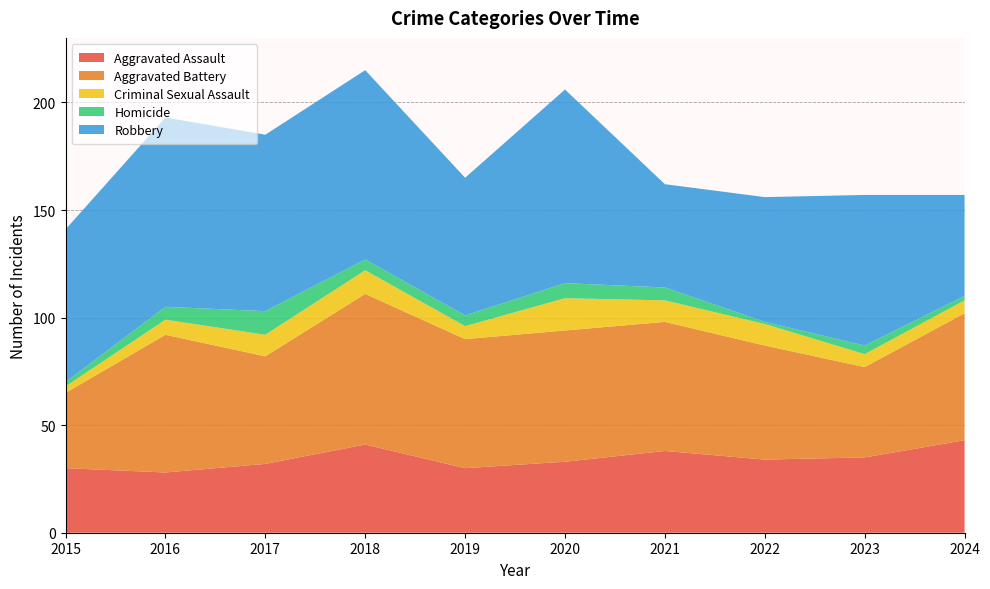

Reading left to right, transcribe all the data shown in this chart.

Aggravated Assault: 2015=30	2016=28	2017=32	2018=41	2019=30	2020=33	2021=38	2022=34	2023=35	2024=43
Aggravated Battery: 2015=35	2016=64	2017=50	2018=70	2019=60	2020=61	2021=60	2022=53	2023=42	2024=59
Criminal Sexual Assault: 2015=3	2016=7	2017=10	2018=11	2019=6	2020=15	2021=10	2022=10	2023=6	2024=6
Homicide: 2015=2	2016=6	2017=11	2018=5	2019=5	2020=7	2021=6	2022=1	2023=4	2024=2
Robbery: 2015=71	2016=88	2017=82	2018=88	2019=64	2020=90	2021=48	2022=58	2023=70	2024=47